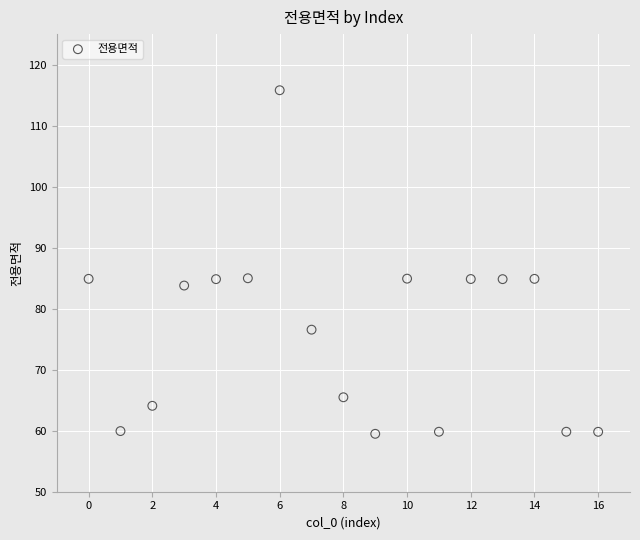

What is the range of Y values (max minus min)?

56.3